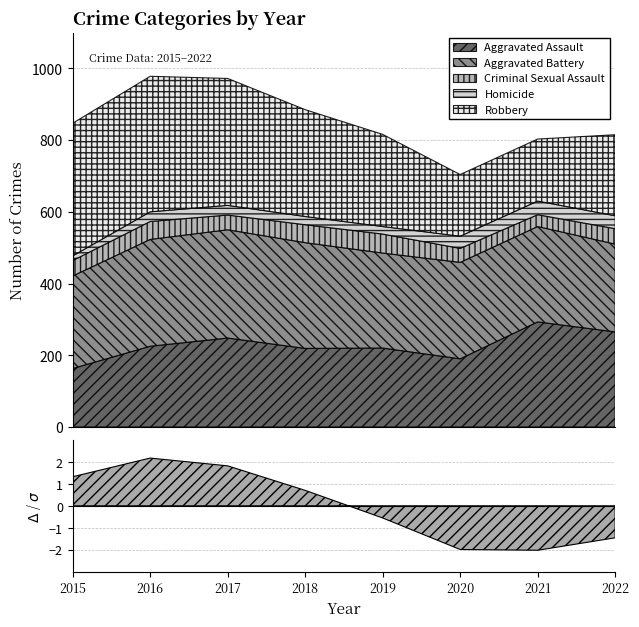

How many lines are shown in the chart?

5